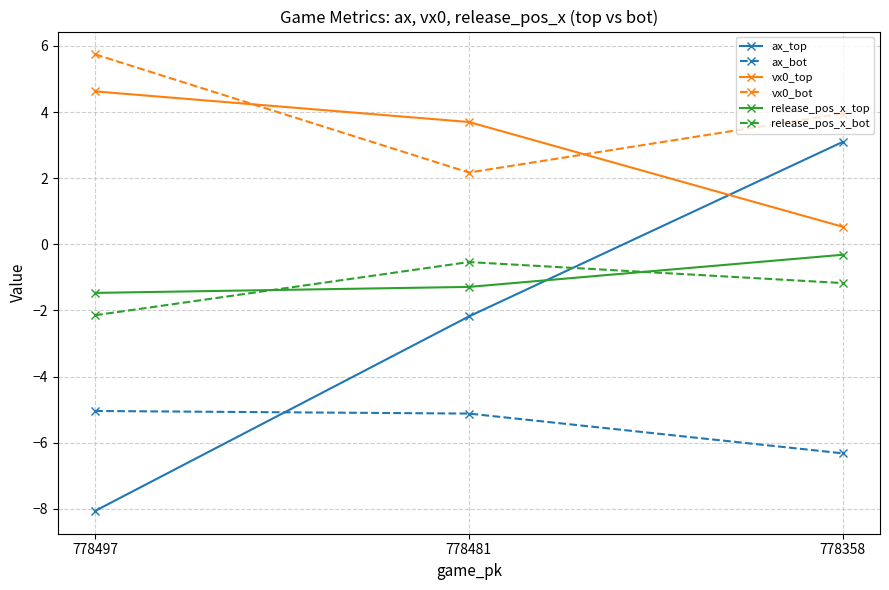

The ax_bot series shows -5.0 at 778497. True or false?

True